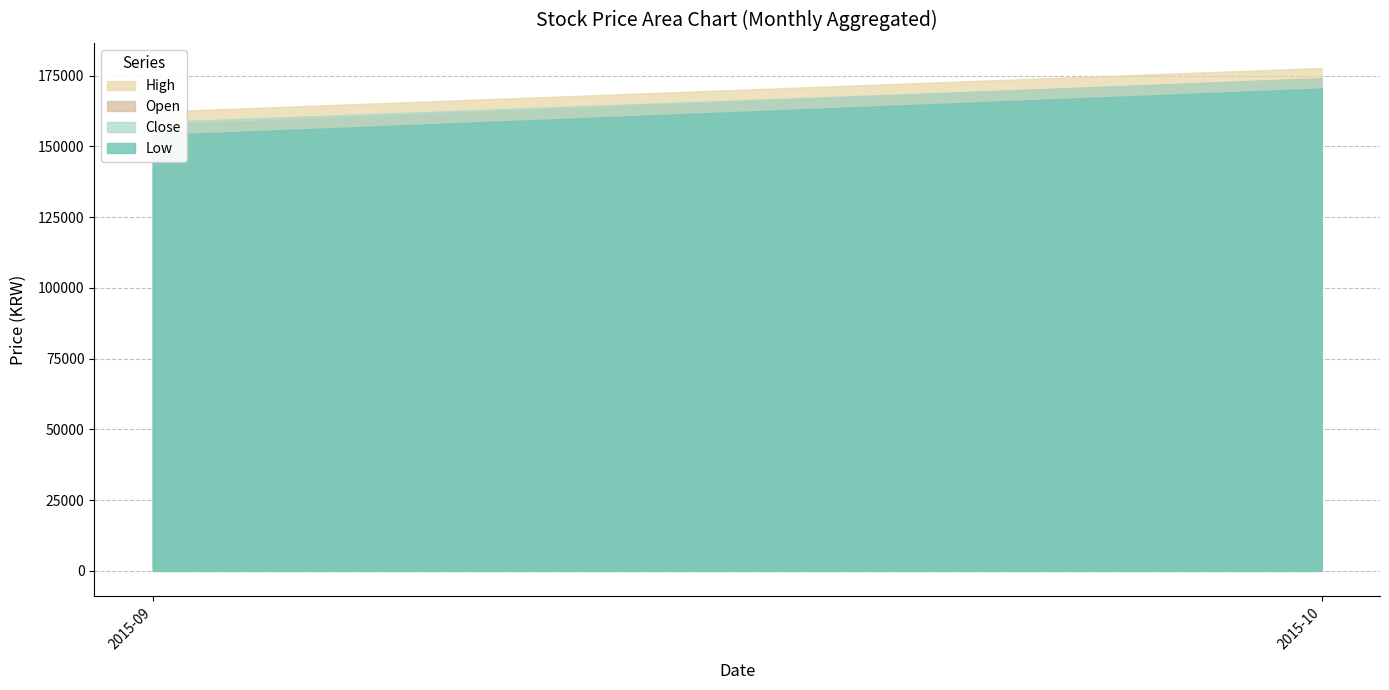

Is it true that Low equals 37437 at 15?

False